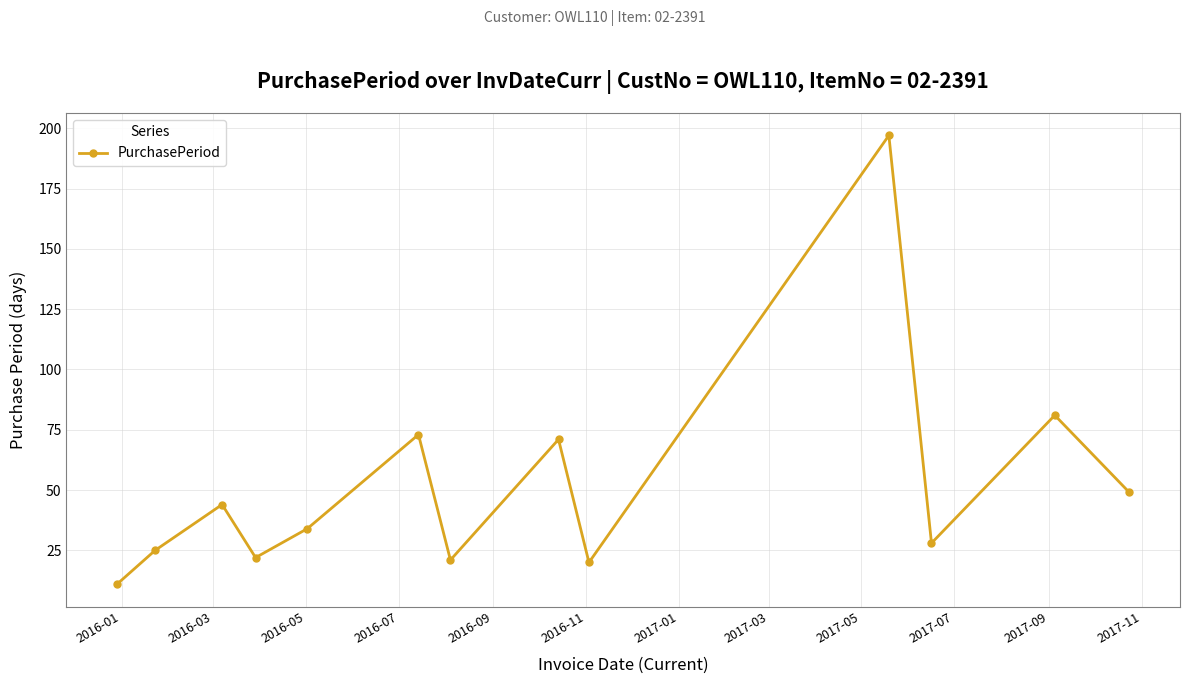

Reading left to right, list all the values displayed in this chart.

11	25	44	22	34	73	21	71	20	197	28	81	49